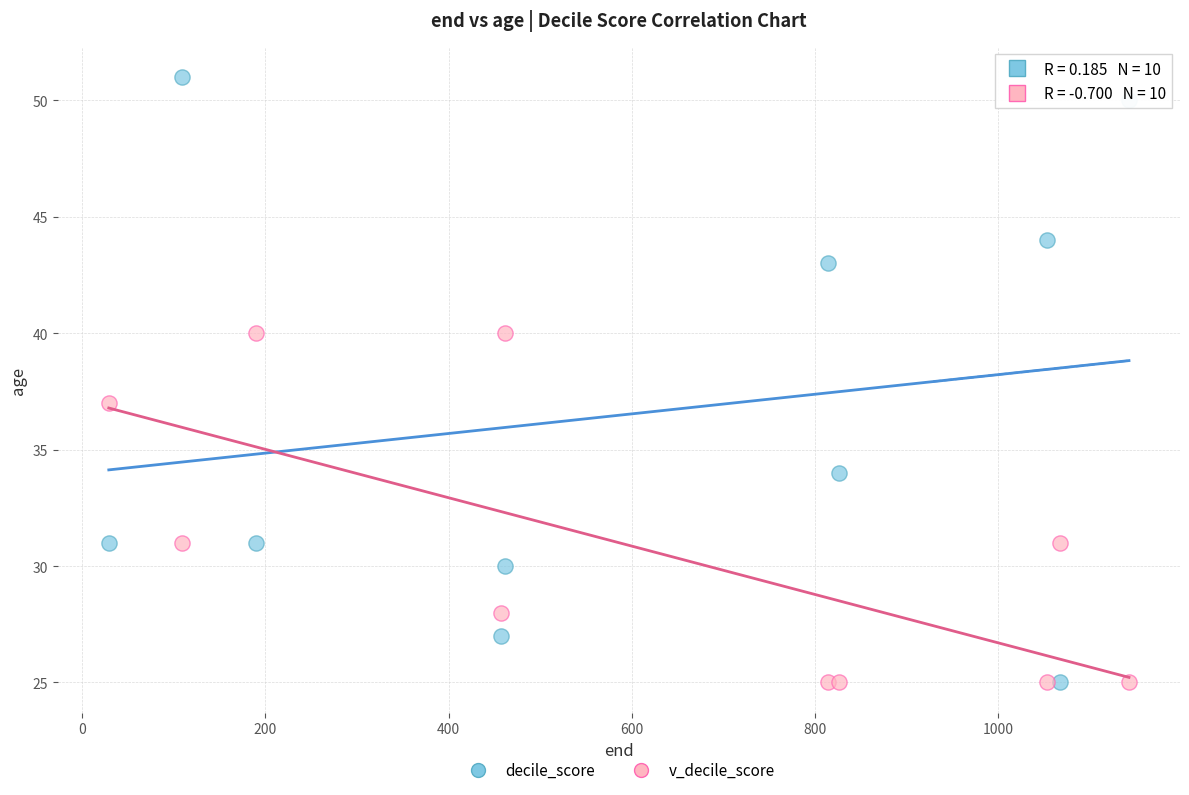

In the decile_score series, what Y value is closest to 38?

34